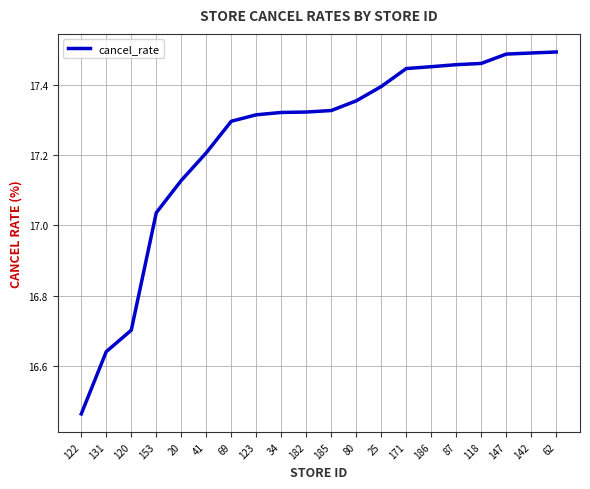

True or false: the data shows 11.1 at 34.

False